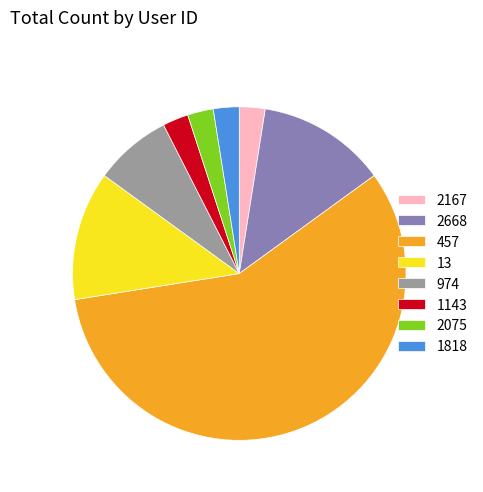

Combined, do 1818 and 2167 account for over 50%?

No